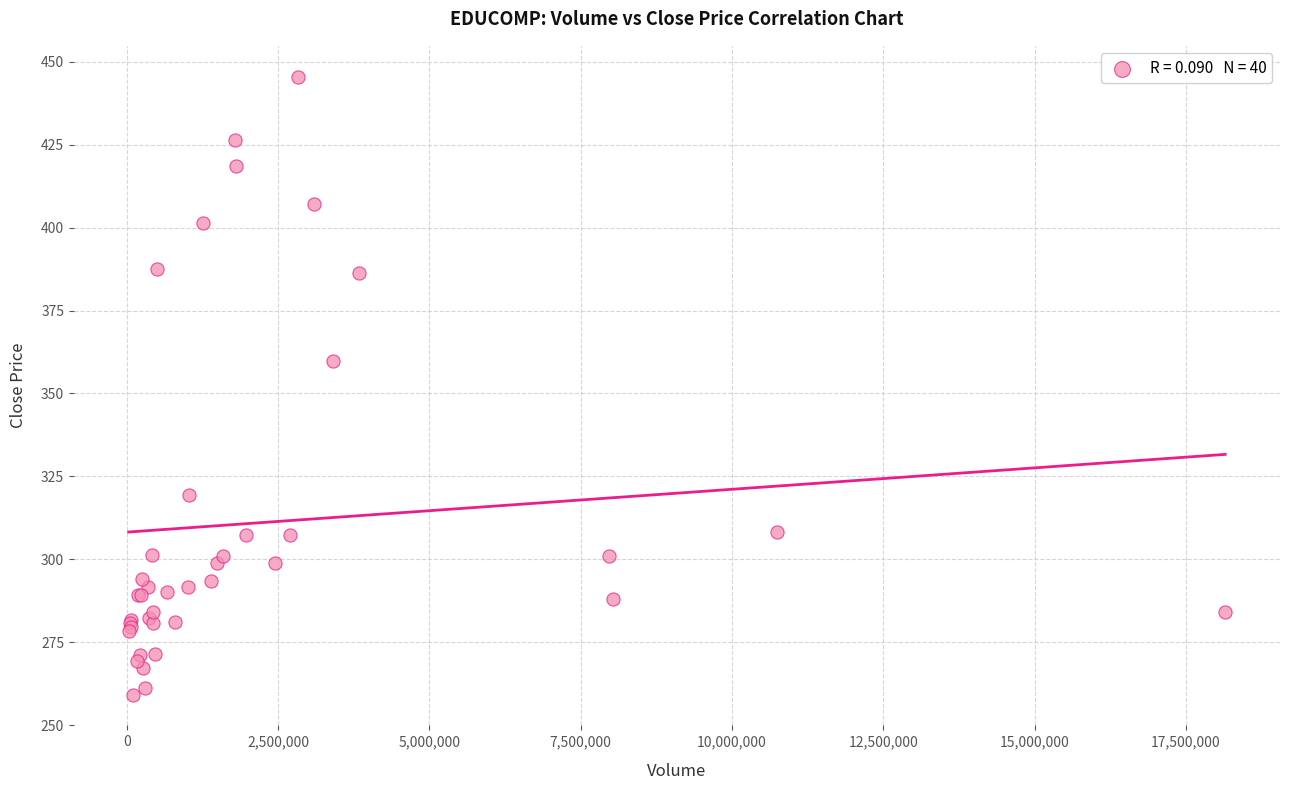

What Y value in the scatter plot is closest to 352?

359.8